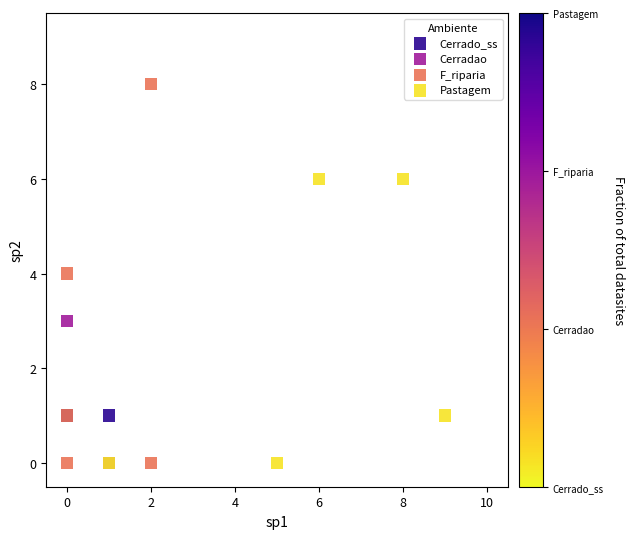

Which series has the widest spread of Y values?

F_riparia